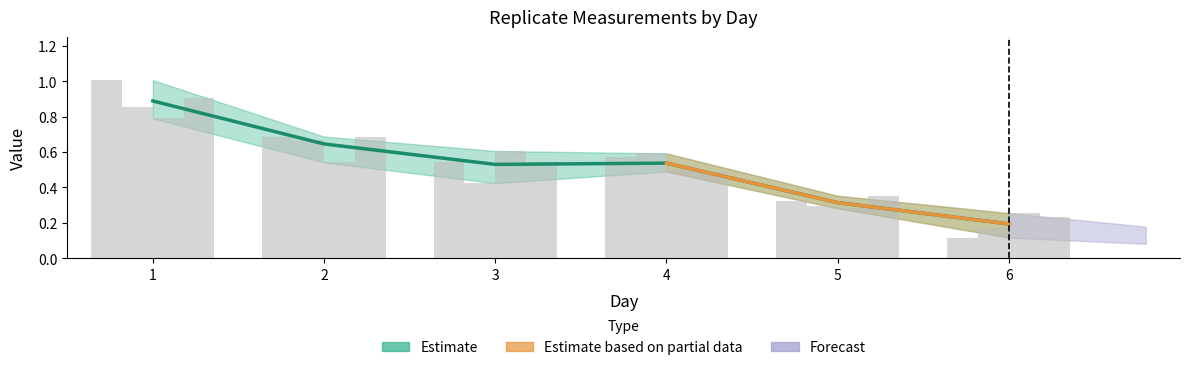

Does the chart contain any negative values?

No